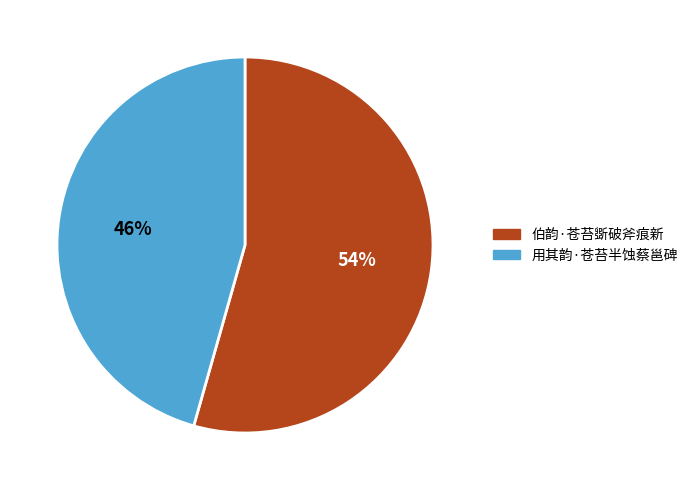

What is the majority slice?

伯韵·苍苔斲破斧痕新